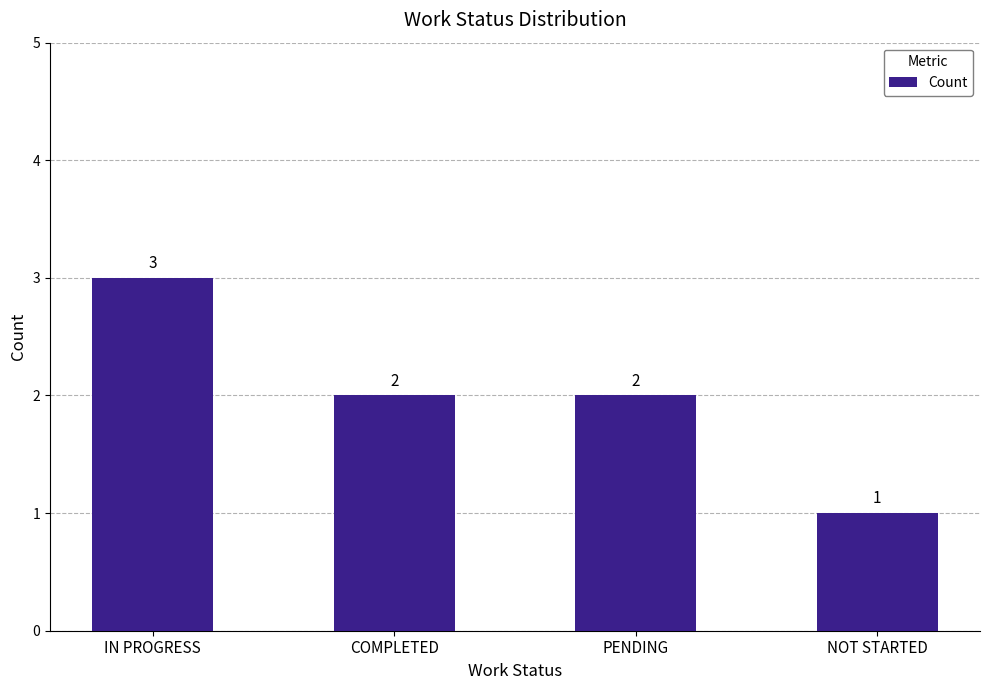

Count the number of categories in the chart.

4